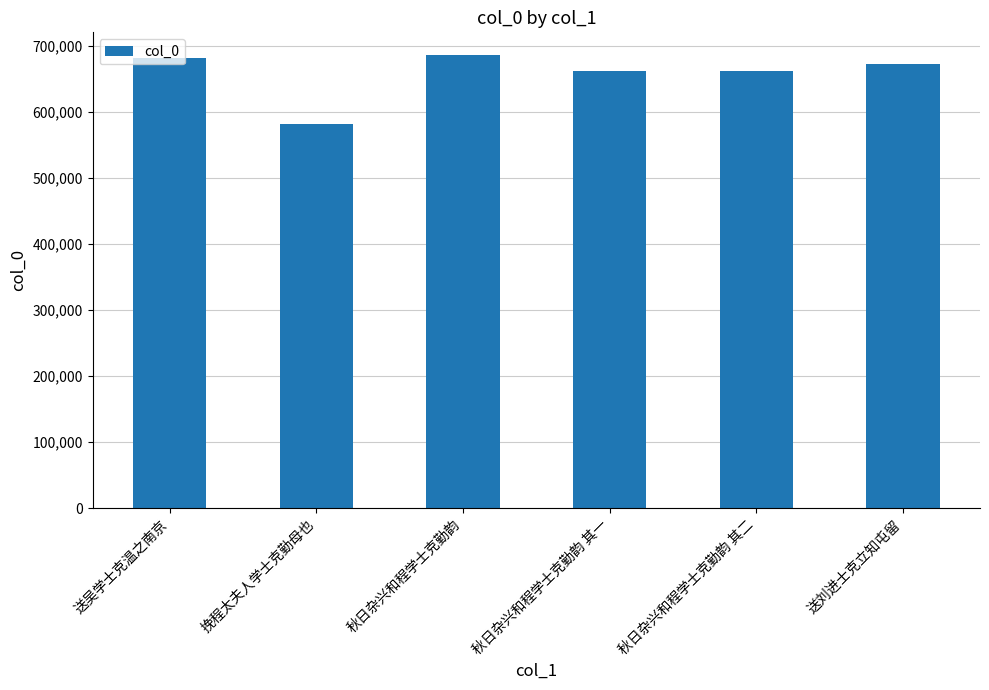

Is it true that the value at 秋日杂兴和程学士克勤韵 is 686351?

True